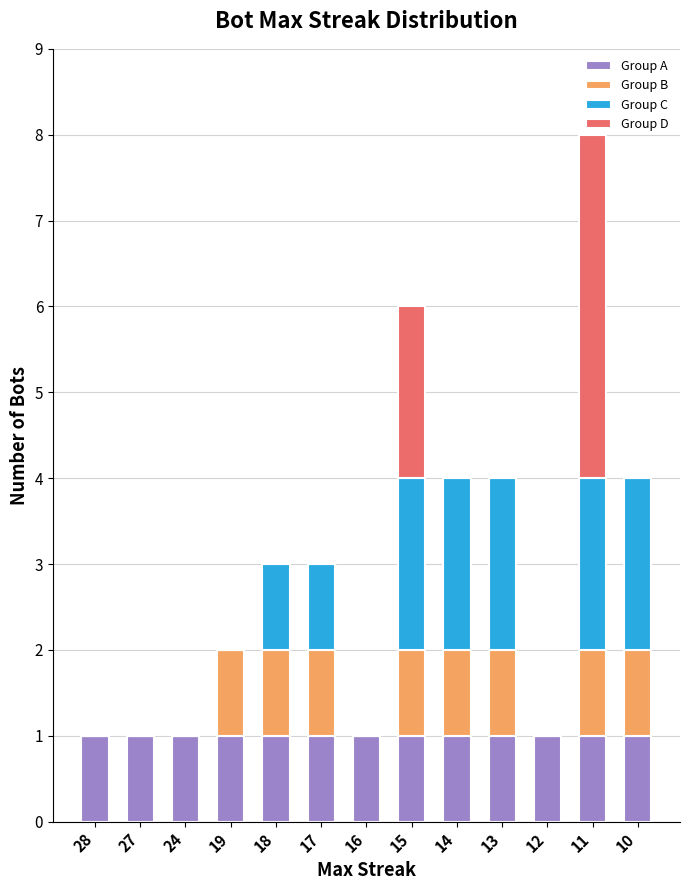

At which category is the sum across all series the highest?

11